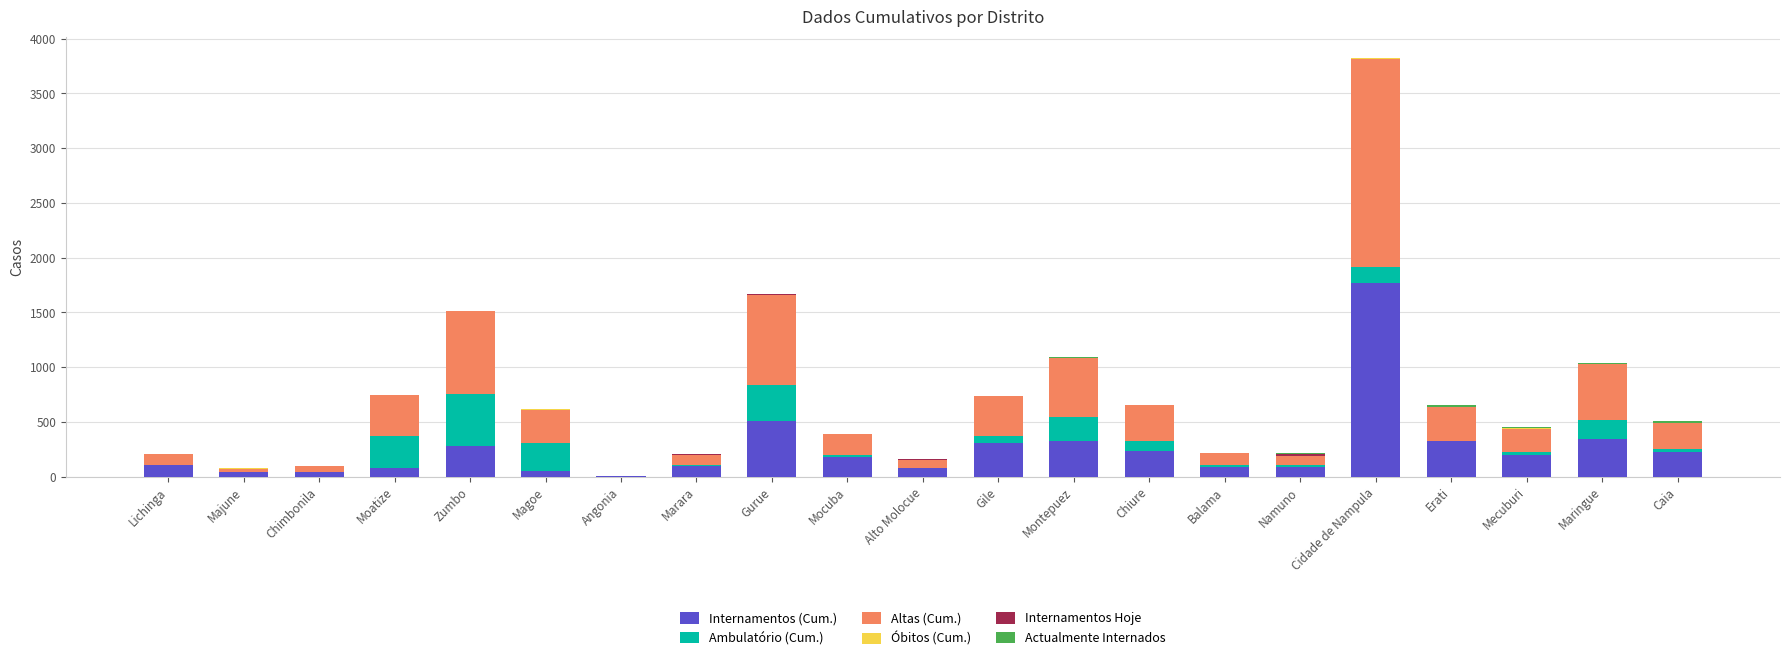

Which category has the highest value in the Internamentos (Cum.) series?

Cidade de Nampula